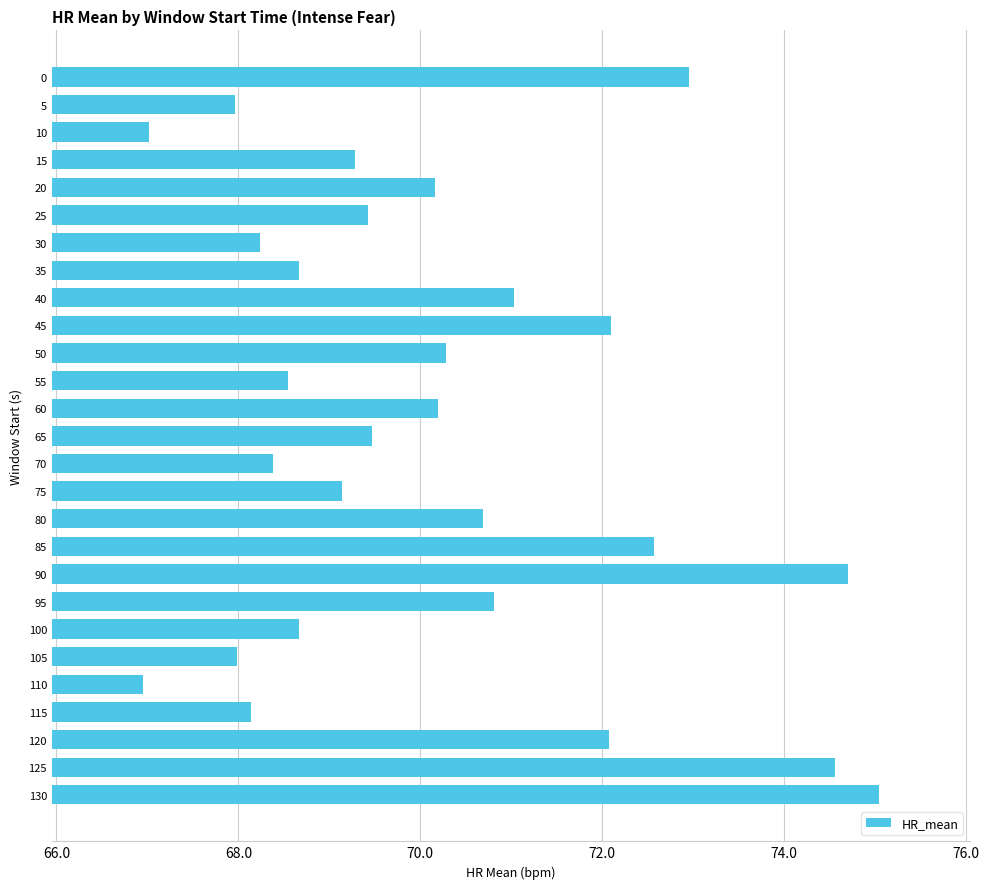

What is the difference between the maximum and second lowest values?

8.0